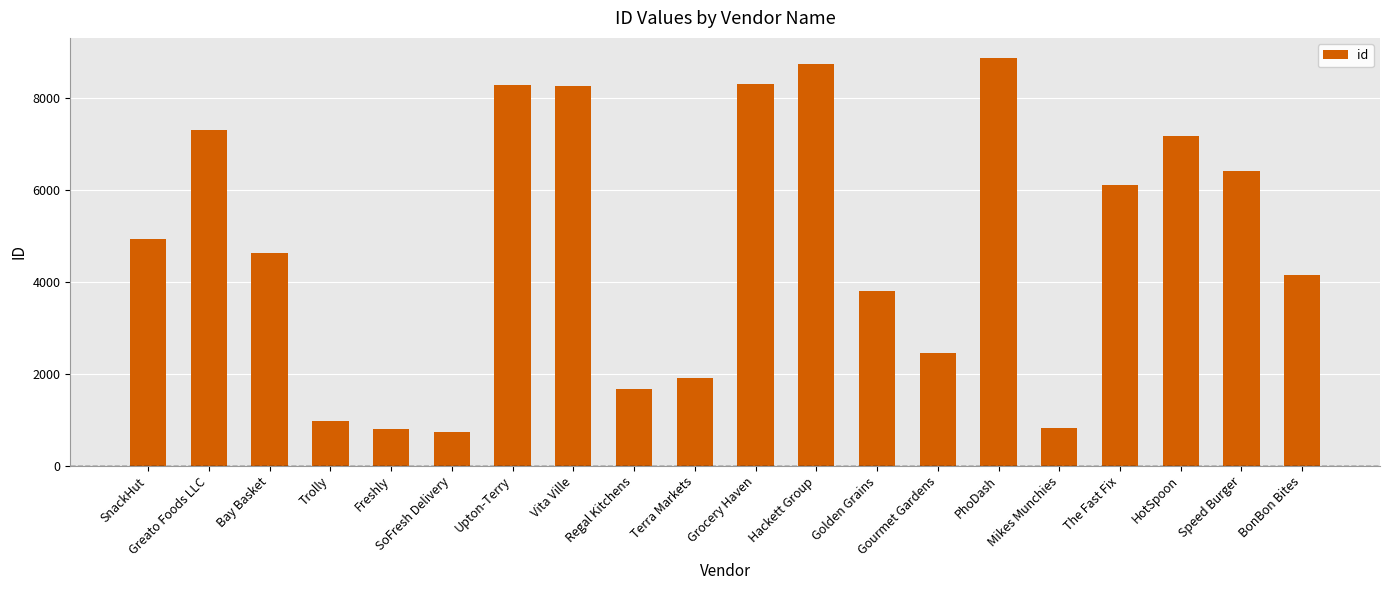

What is the label of the 10th bar from the right?

Grocery Haven